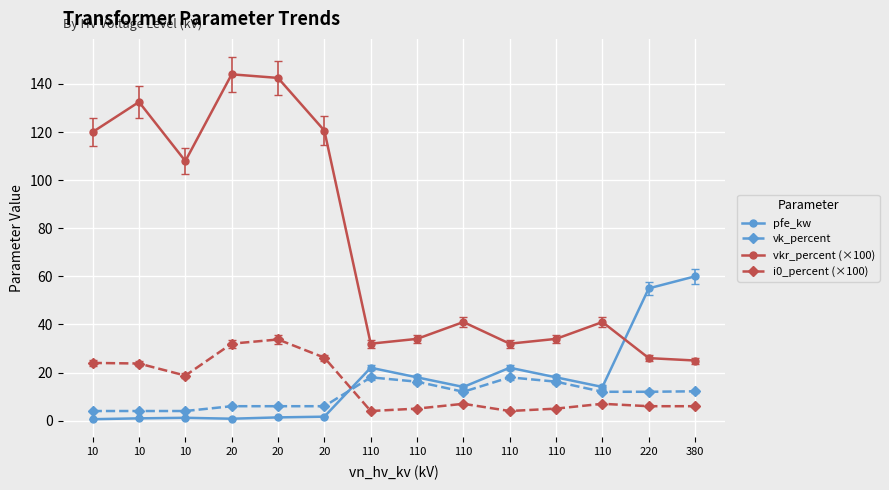

What is the sum of the pfe_kw values at 110 and 110?

36.0